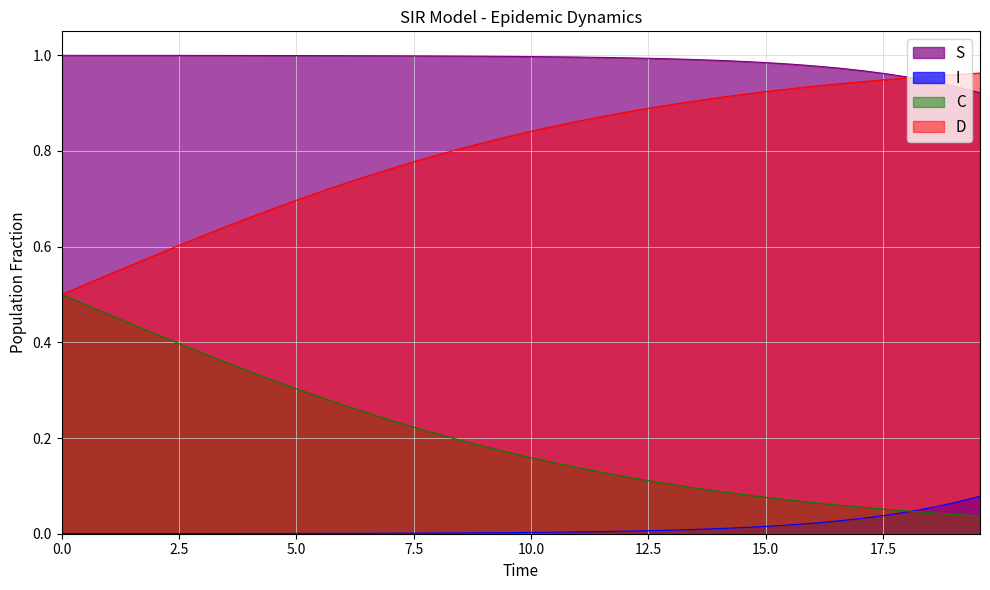

Does the chart display data point markers on the line(s)?

No